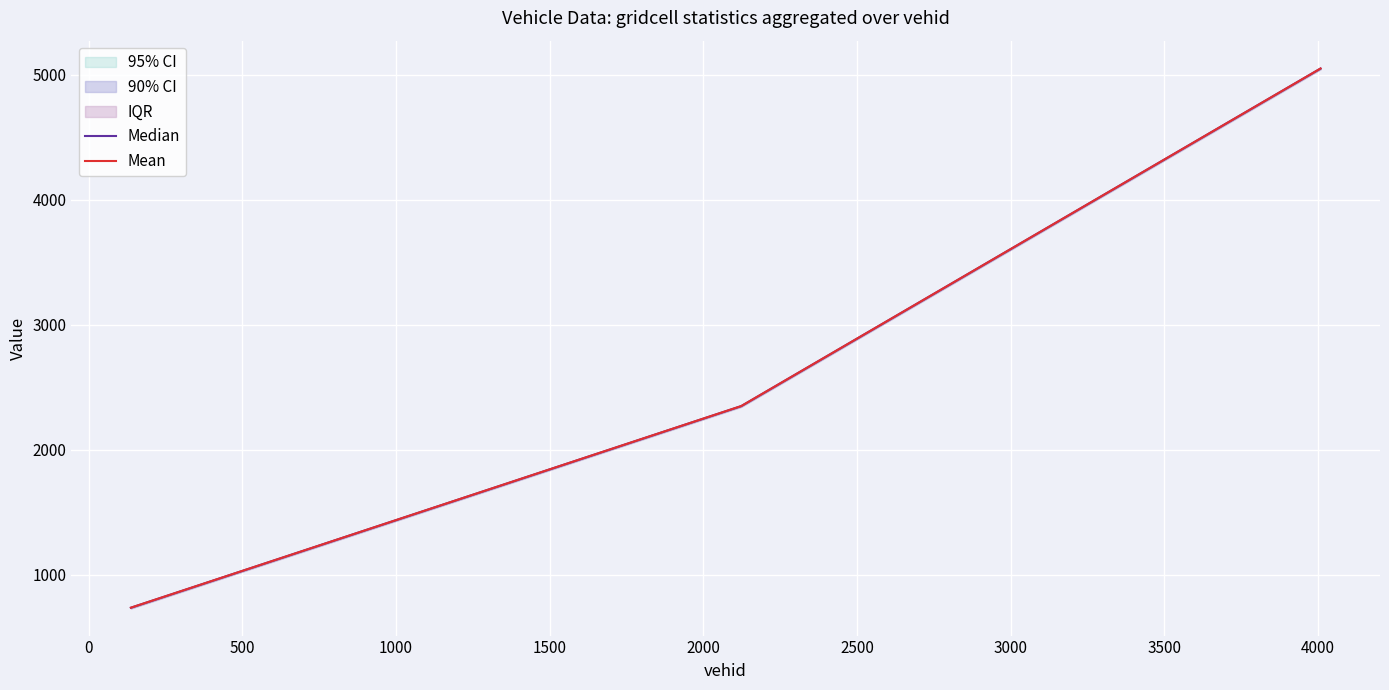

Does the chart display data point markers on the line(s)?

No